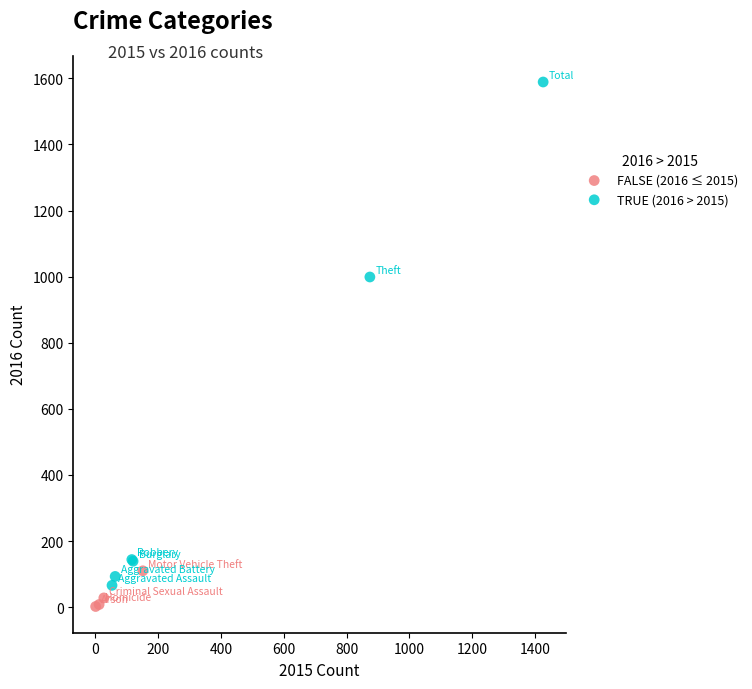

Which series has the largest Y range (max minus min)?

TRUE (2016 > 2015)